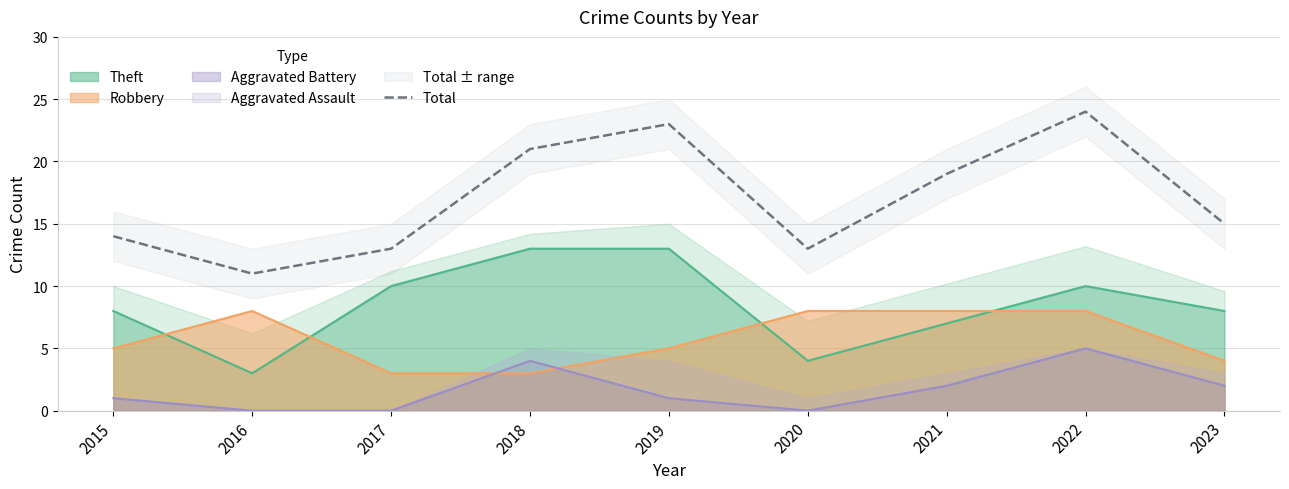

How many interior local valleys (lower than both neighbors) does the data have?

2